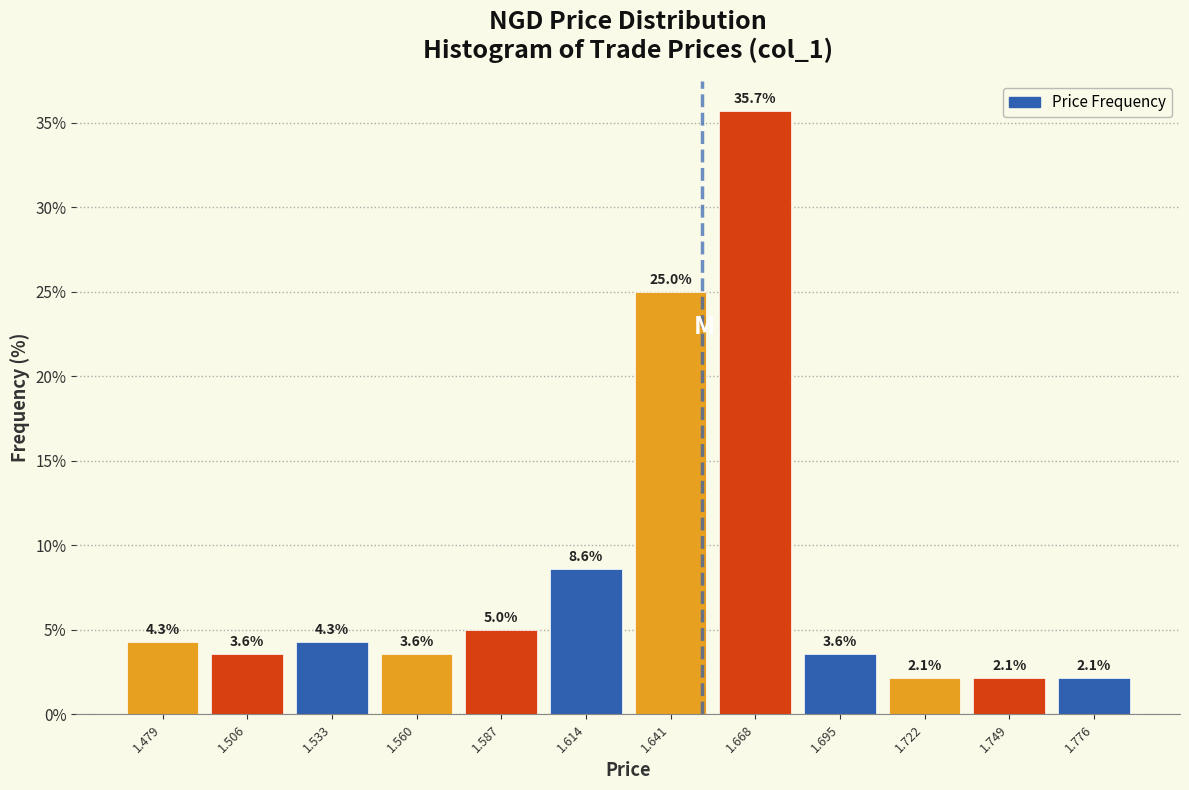

Reading left to right, list every bar in this chart as the range it spans on the x-axis followed by its height. The bar edges are not printed on the chart, so give them approximately, as read against the axis.

1.465 to 1.490: 4.3
1.490 to 1.520: 3.6
1.520 to 1.545: 4.3
1.545 to 1.575: 3.6
1.575 to 1.600: 5.0
1.600 to 1.630: 8.6
1.630 to 1.655: 25.0
1.655 to 1.680: 35.7
1.680 to 1.710: 3.6
1.710 to 1.735: 2.1
1.735 to 1.765: 2.1
1.765 to 1.790: 2.1